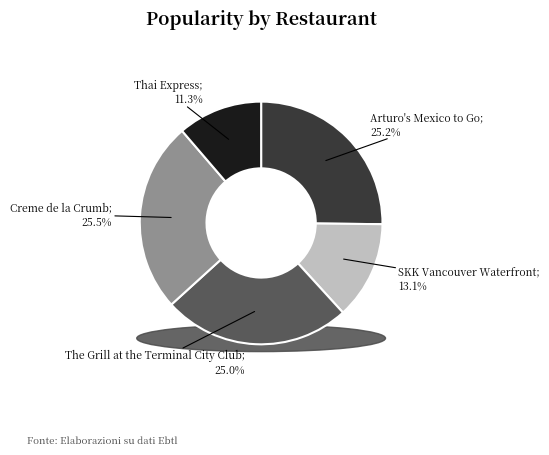

Is SKK Vancouver Waterfront the majority of the pie?

No